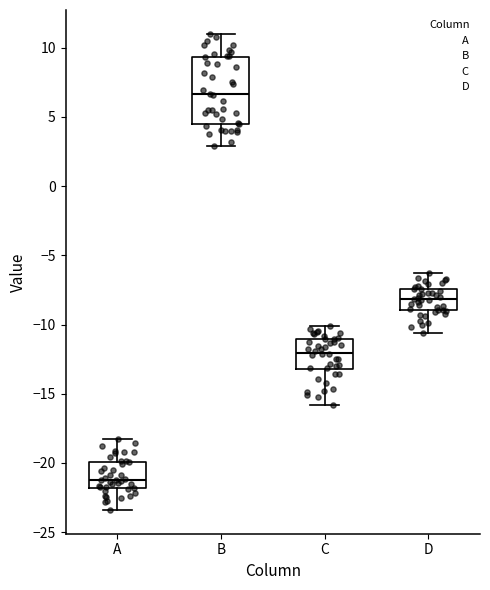

Reading left to right, read every box against the y-axis: the position of its median line, the range the box covers, and the ends of its whiskers. The values are not printed on the chart, so give them approximately, as read against the axis.

A: median -21.0, box -22.0 to -20.0, whiskers -23.5 to -18.0
B: median 6.5, box 4.5 to 9.5, whiskers 3.0 to 11.0
C: median -12.0, box -13.0 to -11.0, whiskers -16.0 to -10.0
D: median -8.0, box -9.0 to -7.5, whiskers -10.5 to -6.5